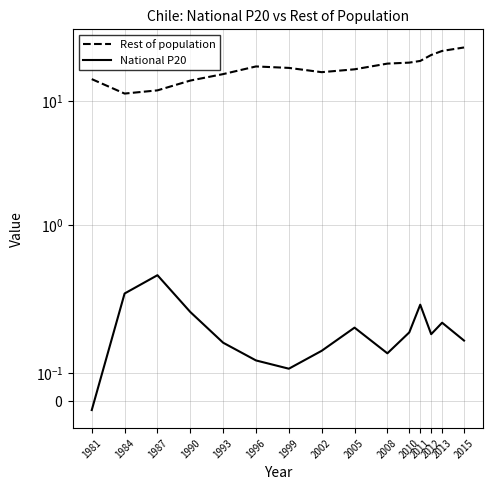

Which category has the lowest value in the Rest of population series?

1984